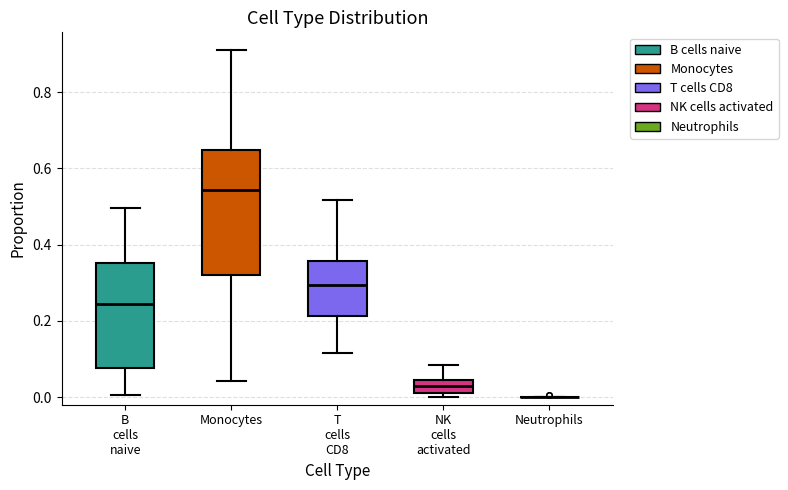

Where is the lower edge of the box for NK cells activated on the y-axis? The values are not printed on the chart, so give them approximately, as read against the axis.

0.02